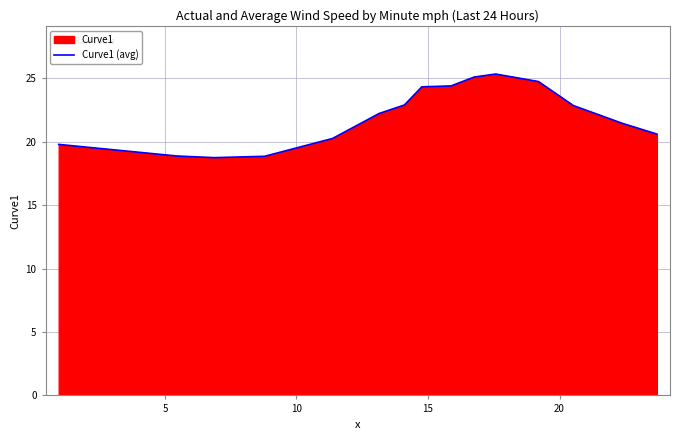

How many data points does each series have?

15